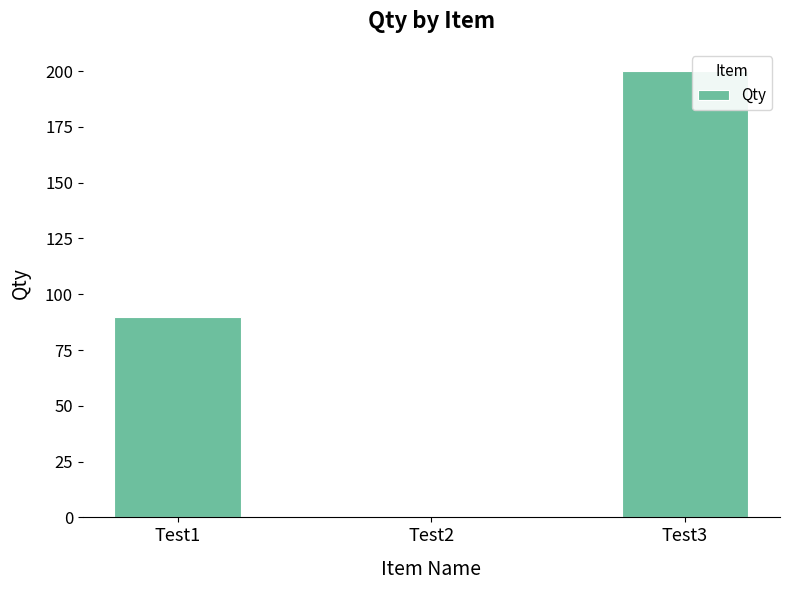

What is the change in value from Test1 to Test2?

-90